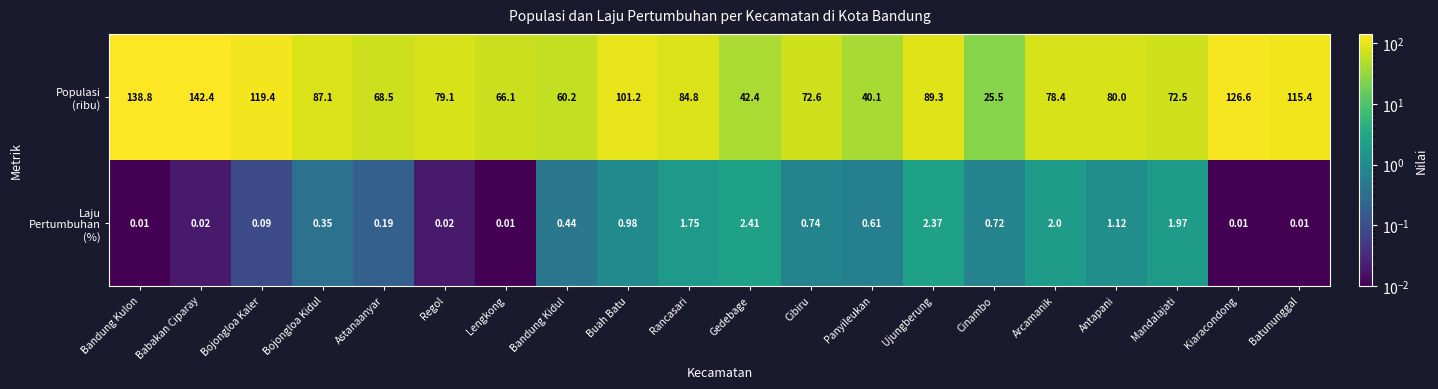

How many series are shown in this chart?

2